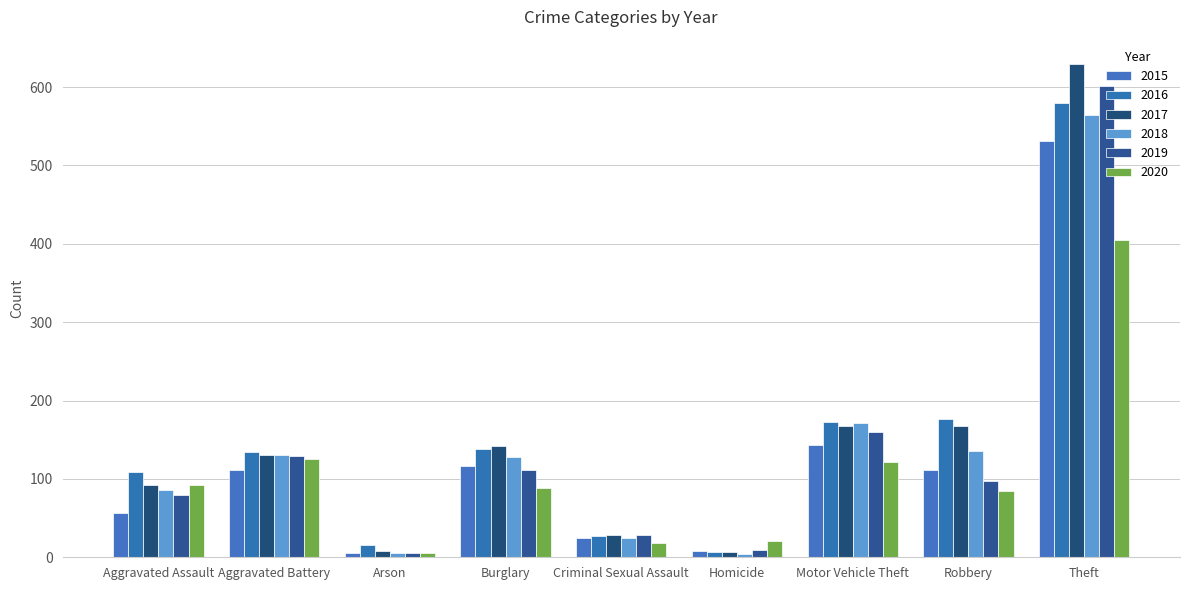

Where is 2019 nearest to the value 303?

Motor Vehicle Theft